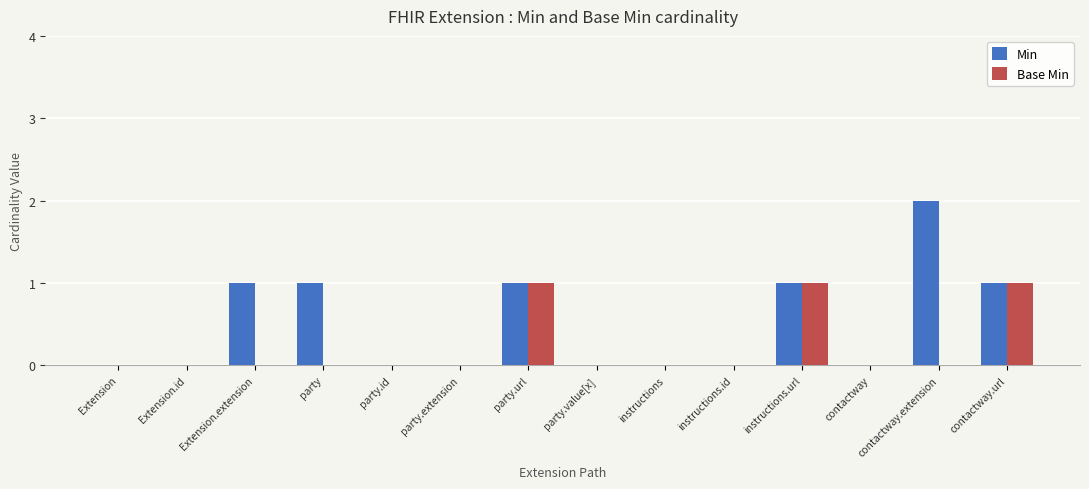

What is the sum of all Min values?

7